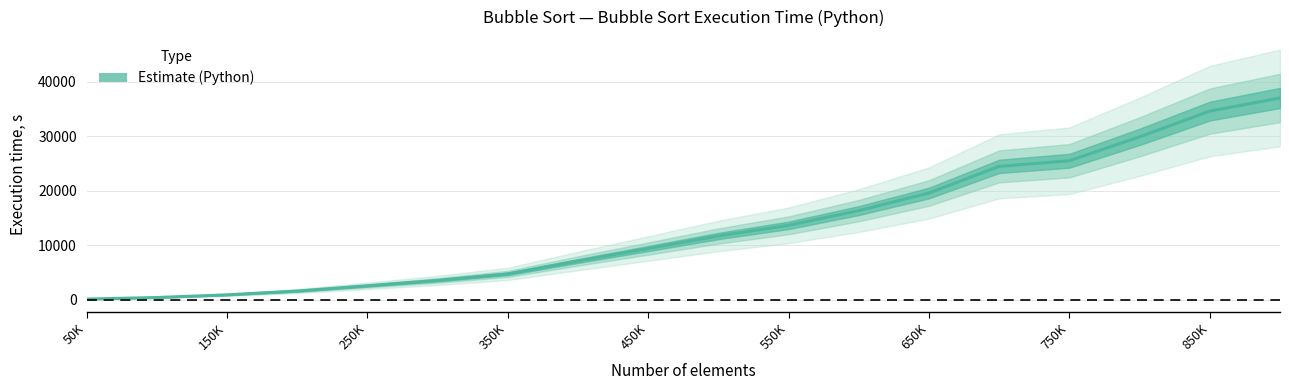

At which category does the chart reach its peak across all series?

900000